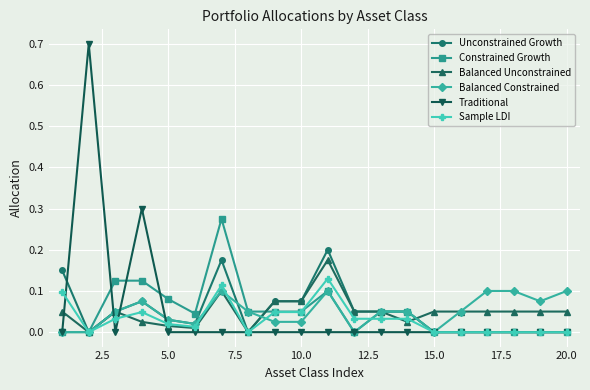

What is the greatest value displayed?

0.7